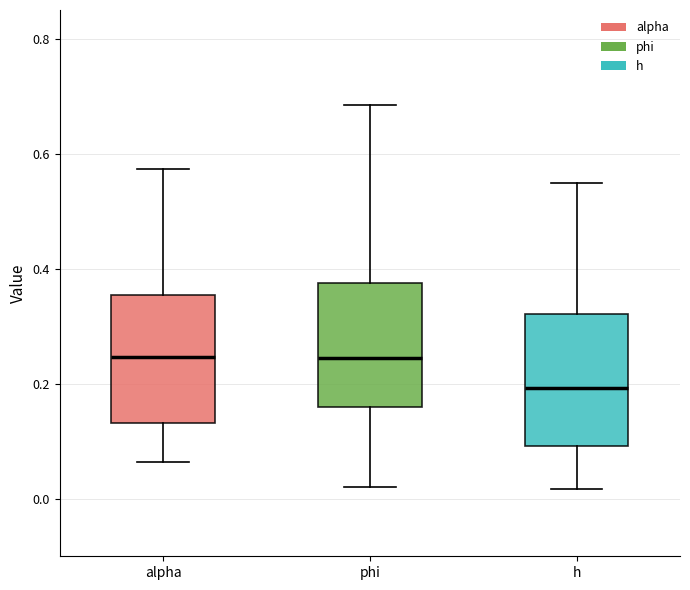

Where does the upper whisker of the box for h end on the y-axis? The values are not printed on the chart, so give them approximately, as read against the axis.

0.54